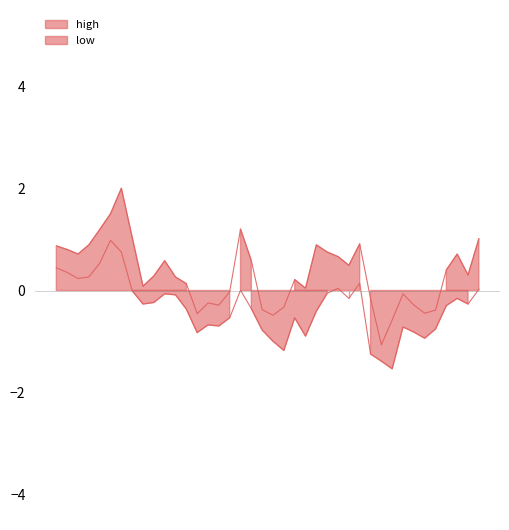

At which label does high first exceed 0?

2015-12-31